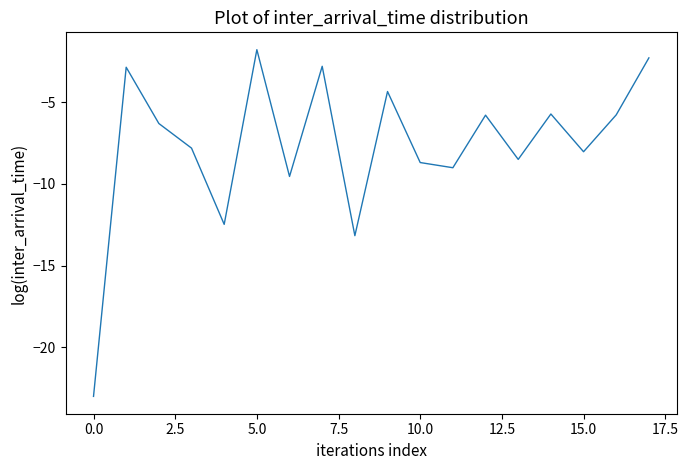

What is the difference between the maximum and minimum values?

21.3